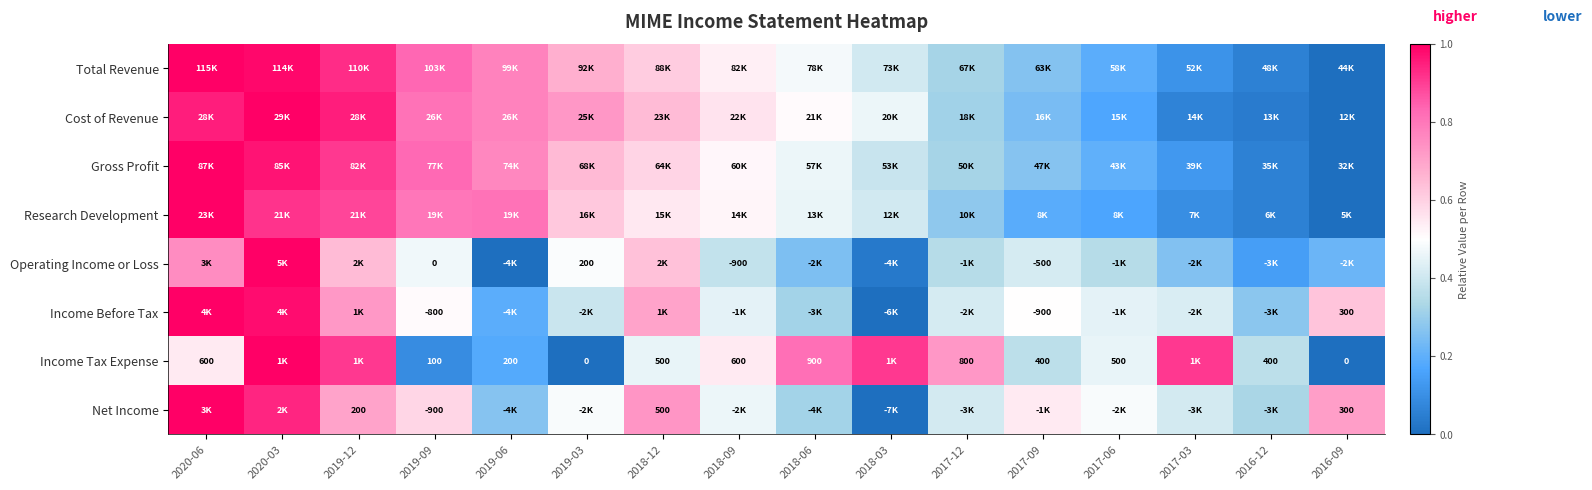

Is the value of Gross Profit at 2018-06 greater than the value of Total Revenue at 2018-12?

No